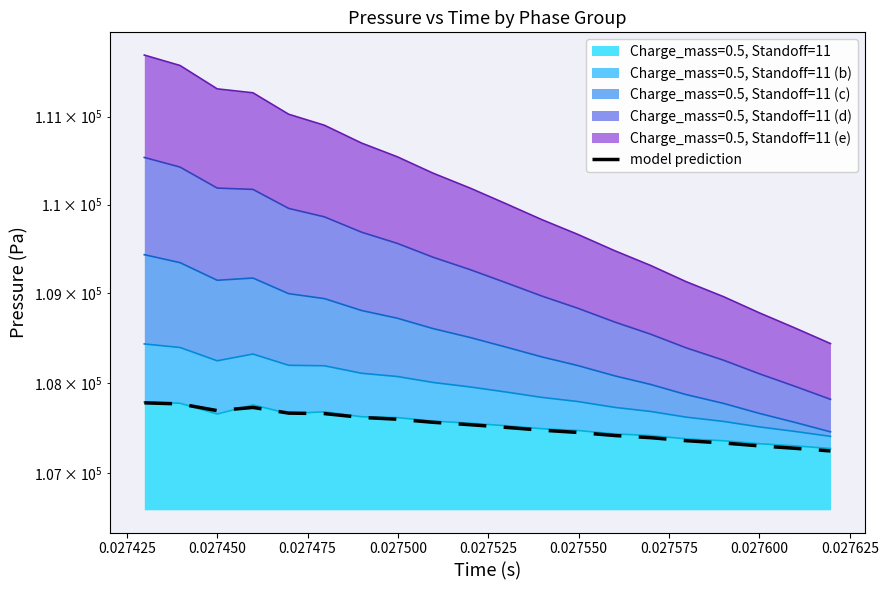

Reading left to right, transcribe all the data shown in this chart.

107778.9	107767.1	107692.6	107728.1	107665.1	107659.8	107617.4	107597.7	107563.5	107536.8	107507.4	107476.4	107451.6	107417.5	107393.6	107360.4	107334.8	107303.4	107276.5	107247.2